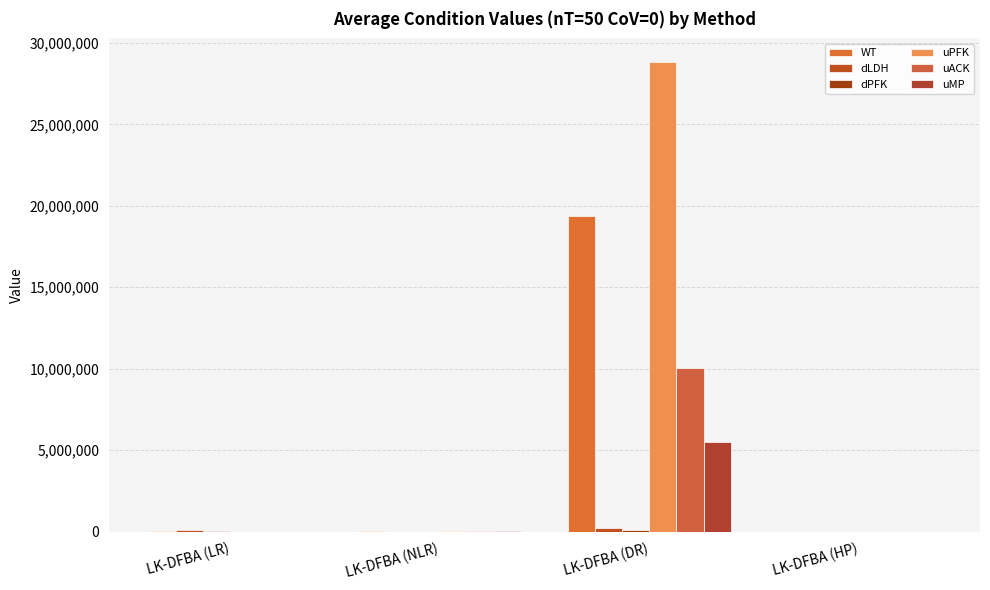

The uMP series shows 7630.4 at LK-DFBA (NLR). True or false?

False